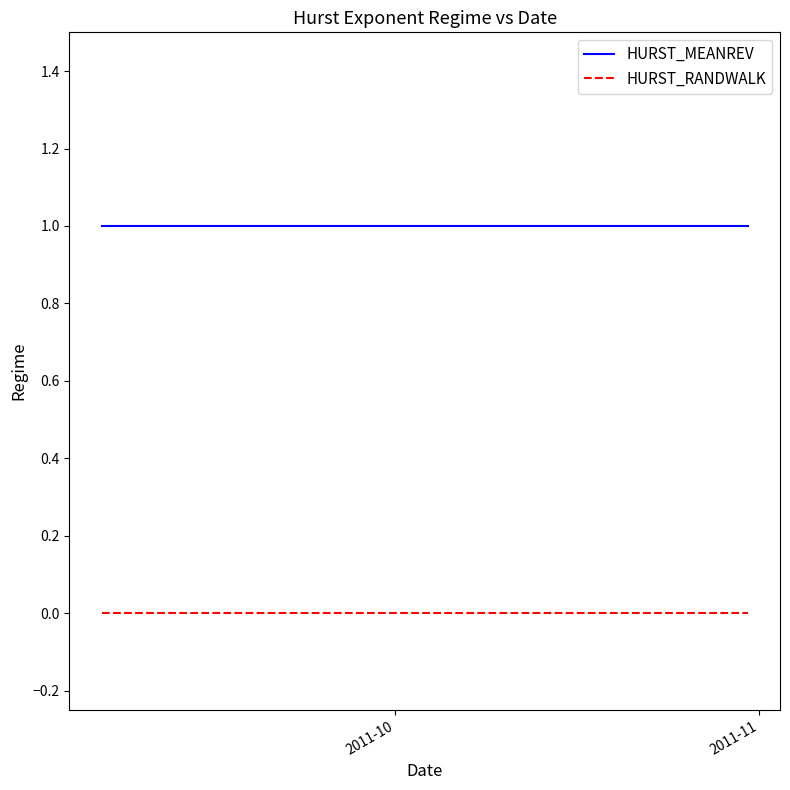

True or false: HURST_MEANREV and HURST_RANDWALK intersect in this chart.

False